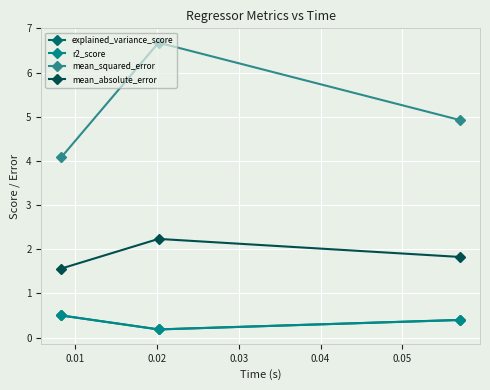

Which series has the widest spread of values?

mean_squared_error